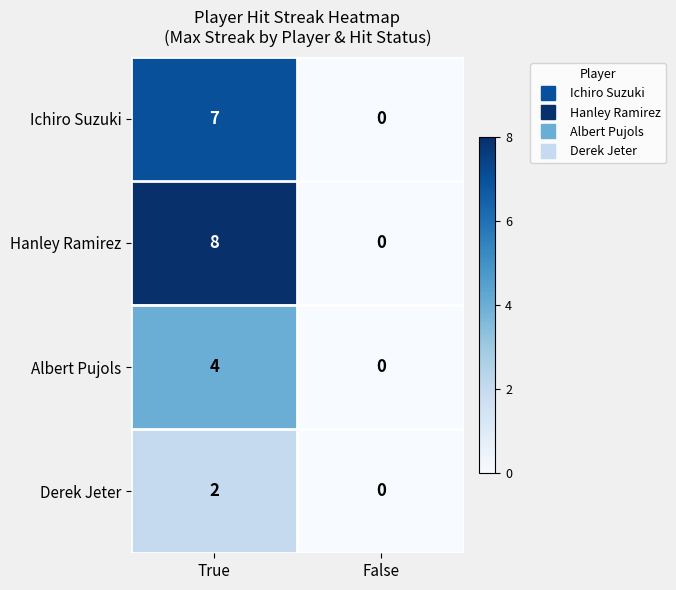

How many values in the Derek Jeter series are below 2?

1